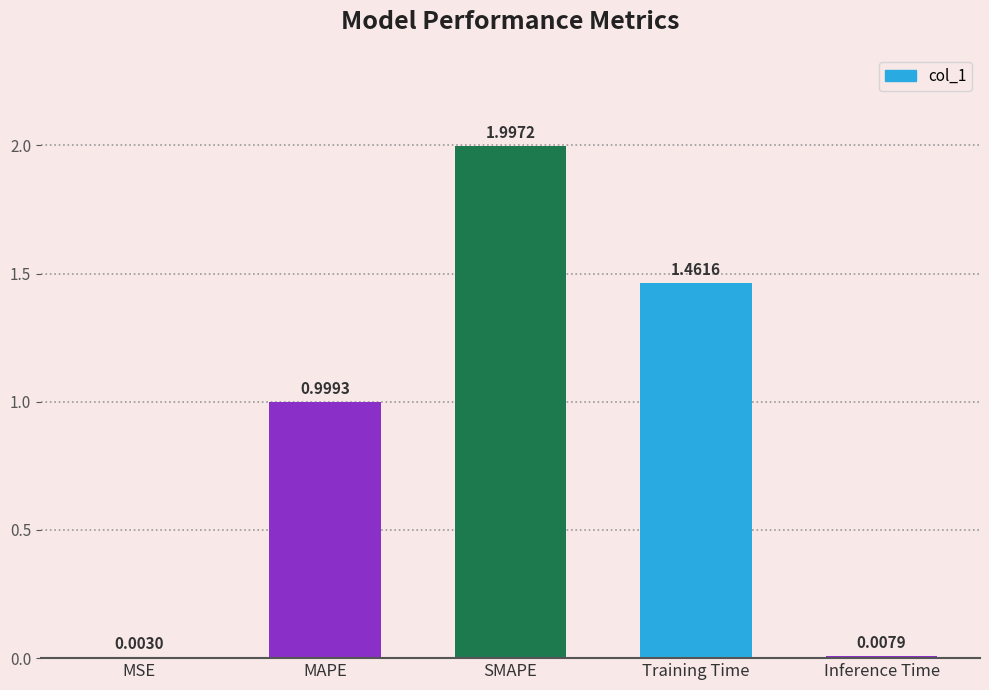

What is the approximate value at SMAPE?

2.0